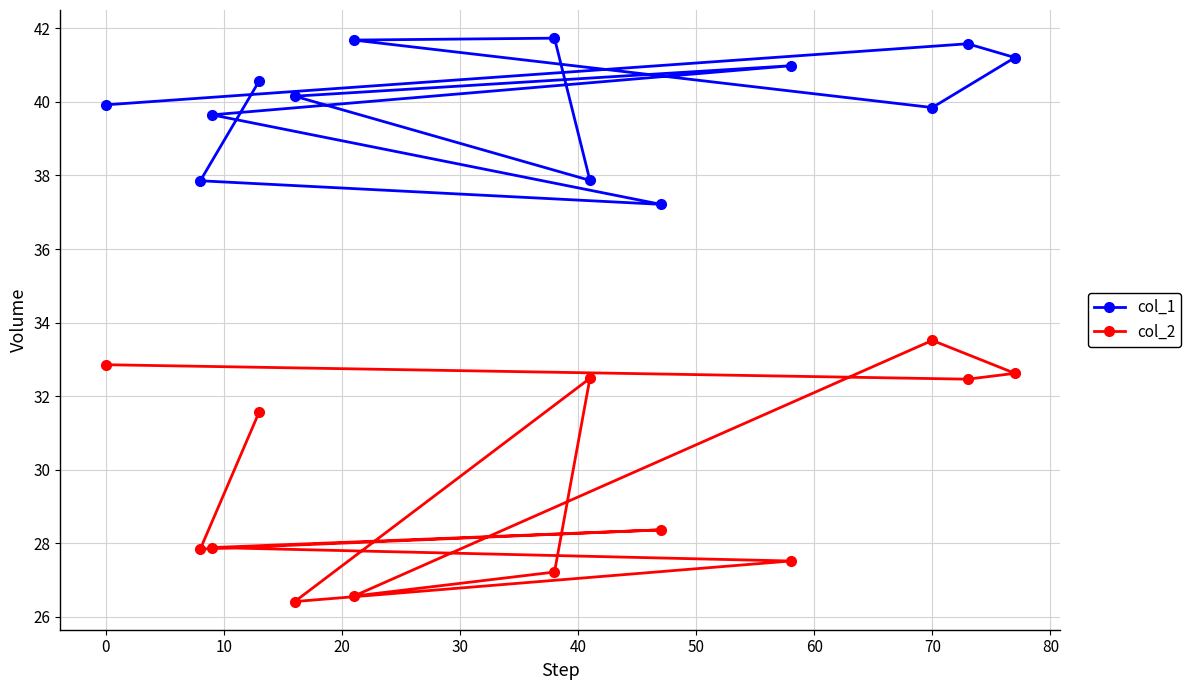

Which series has the largest range (max minus min)?

col_2